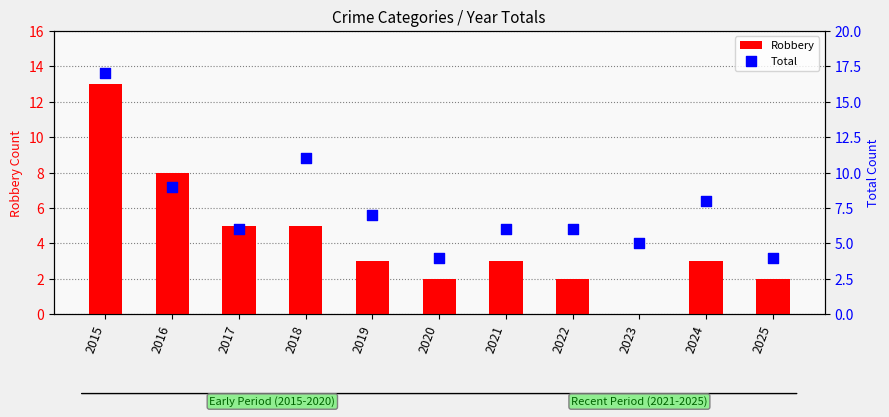

Which series reaches the minimum Y coordinate?

Robbery